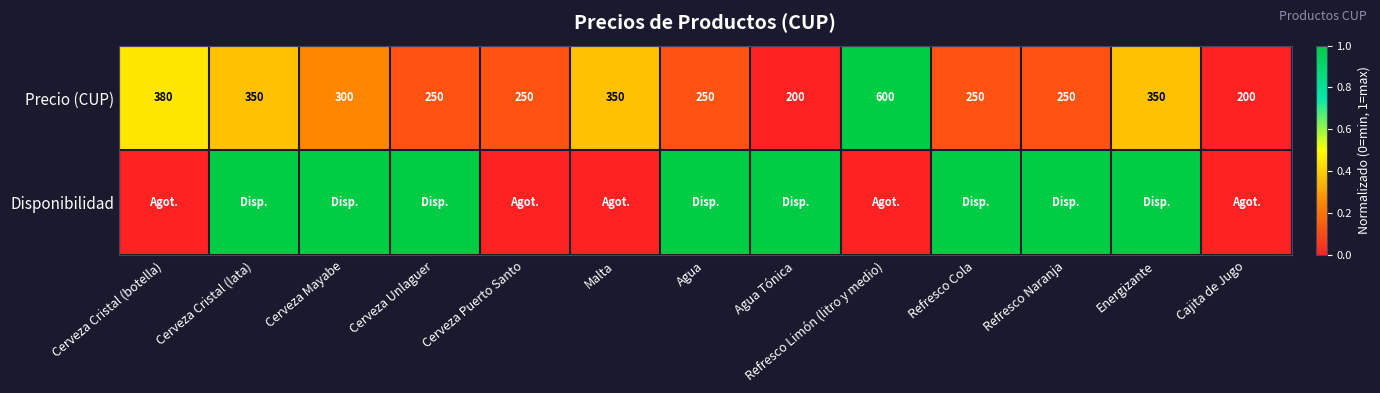

The Precio (CUP) series shows 102 at Malta. True or false?

False